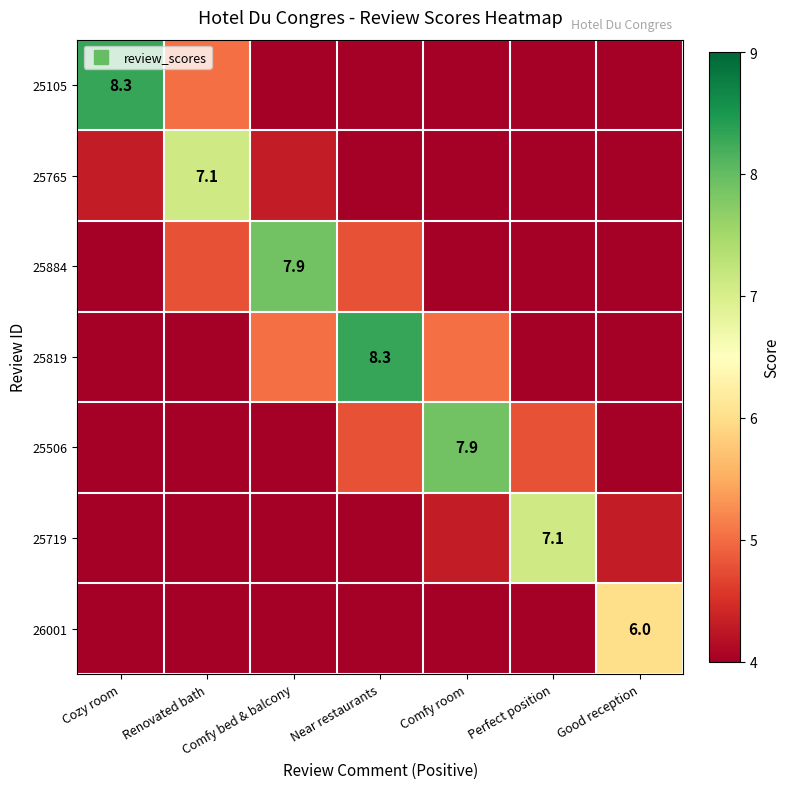

At how many categories does at least one series exceed 6?

6